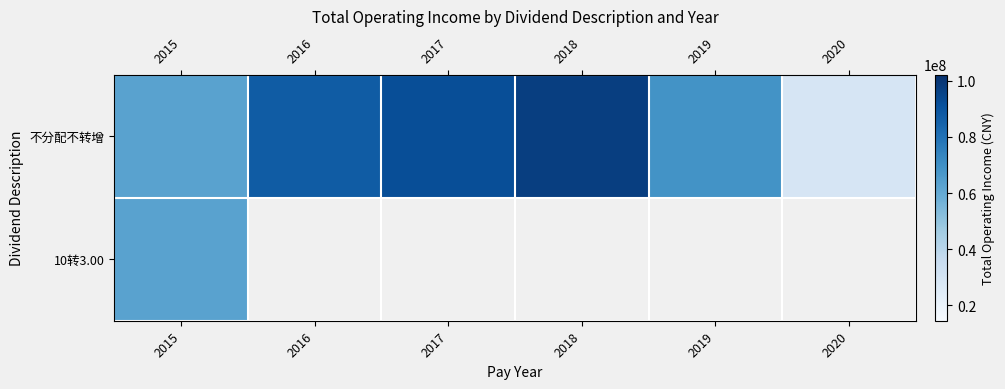

What is the lowest value of the 不分配不转增 series?

29095386.4